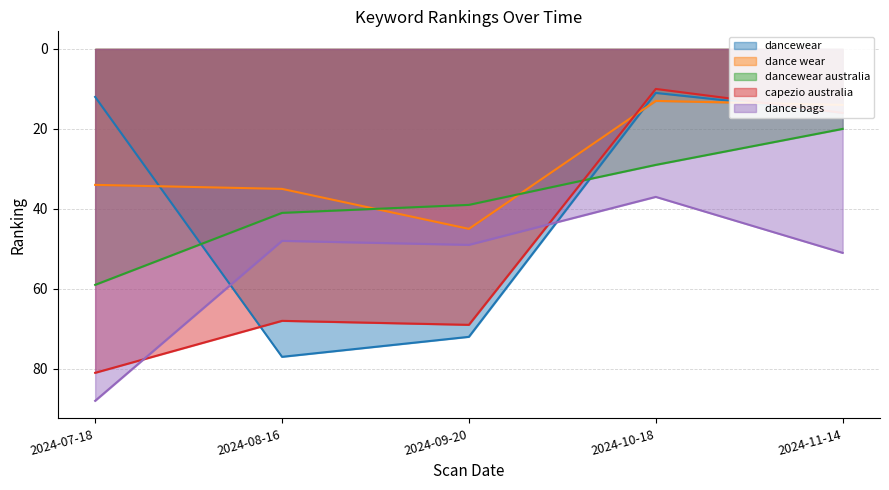

How many interior local valleys does the dance wear series have?

1